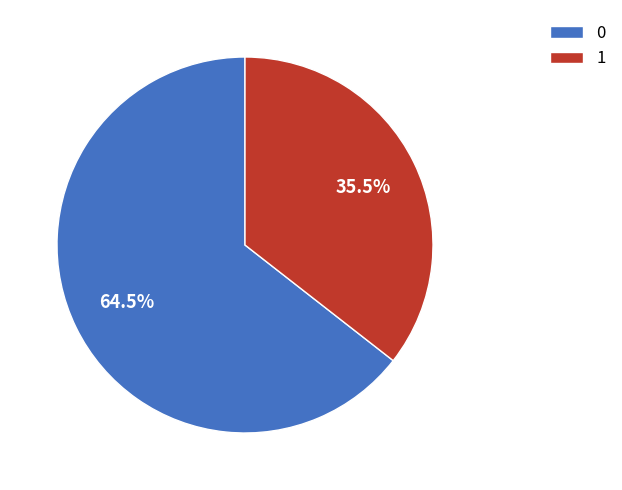

Does any single category account for the majority?

Yes